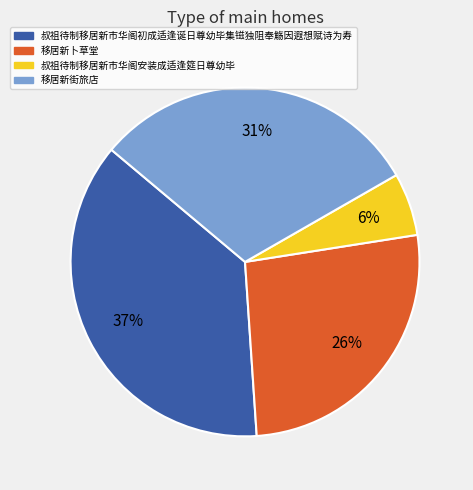

To the nearest percent, what portion does 叔祖待制移居新市华阁初成适逢诞日尊幼毕集镃独阻奉觞因遐想赋诗为寿 represent?

37%